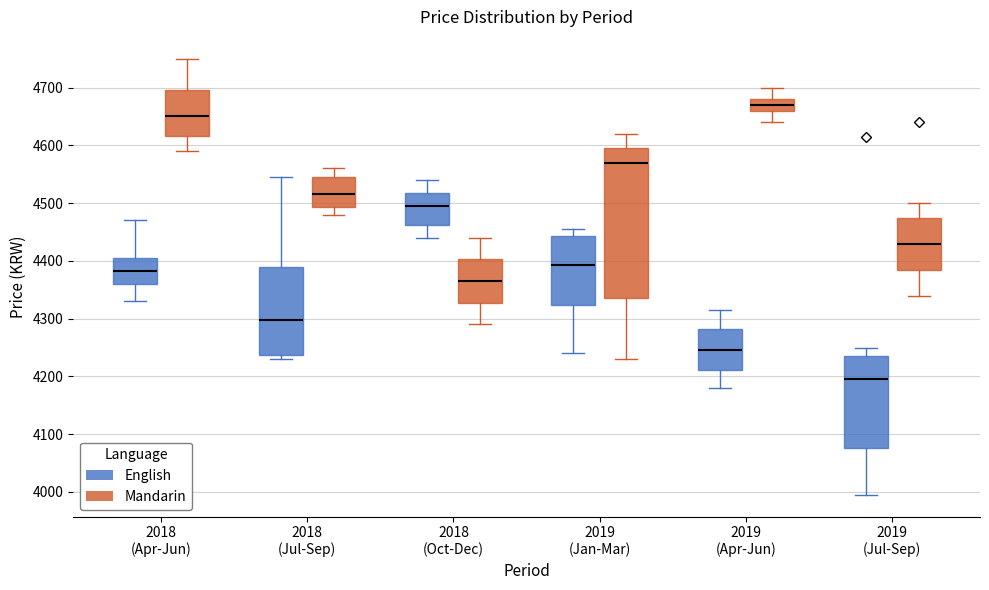

Where does the median line of the box for 2019 (Apr-Jun) (Mandarin) sit on the y-axis? The values are not printed on the chart, so give them approximately, as read against the axis.

4670